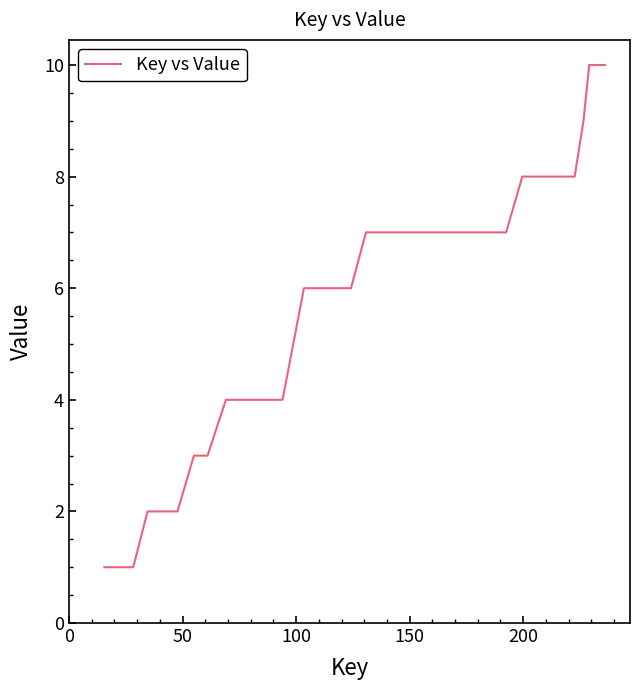

What is the maximum value shown in the chart?

10